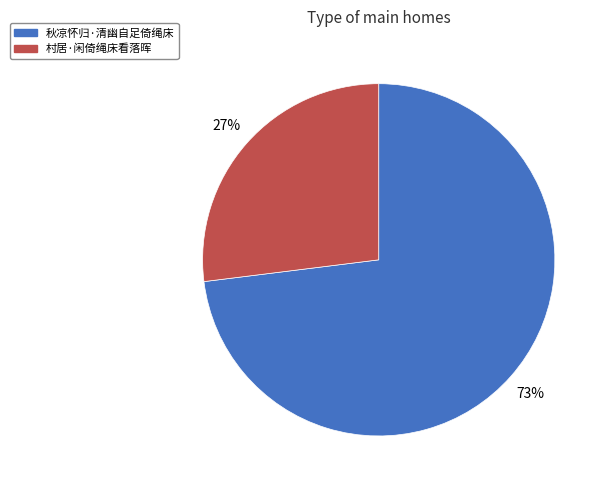

What percentage is the 秋凉怀归·清幽自足倚绳床 slice, to the nearest percent?

73%